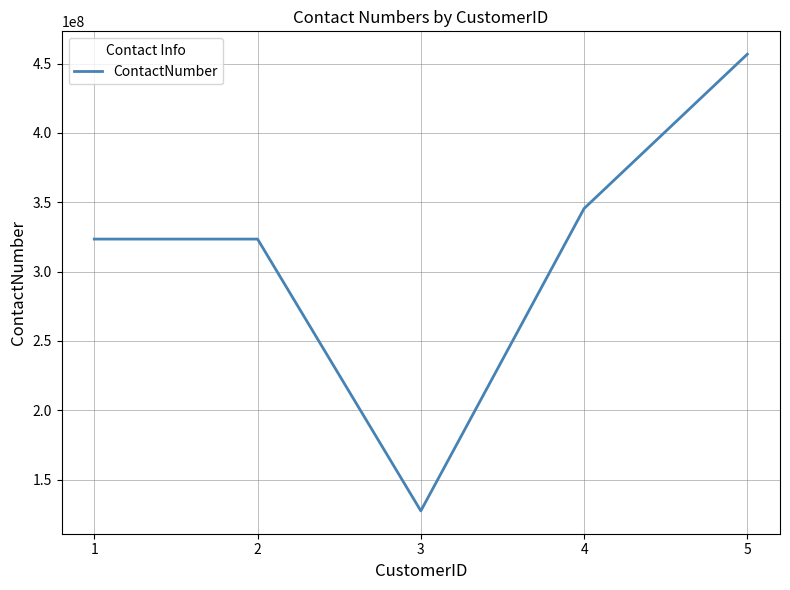

How many lines are shown in the chart?

1